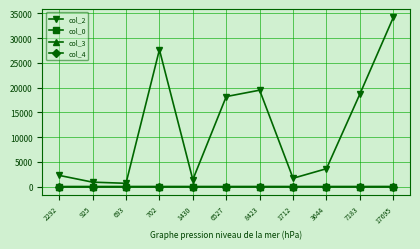

What is the total value across all series at 7183?

18746.7